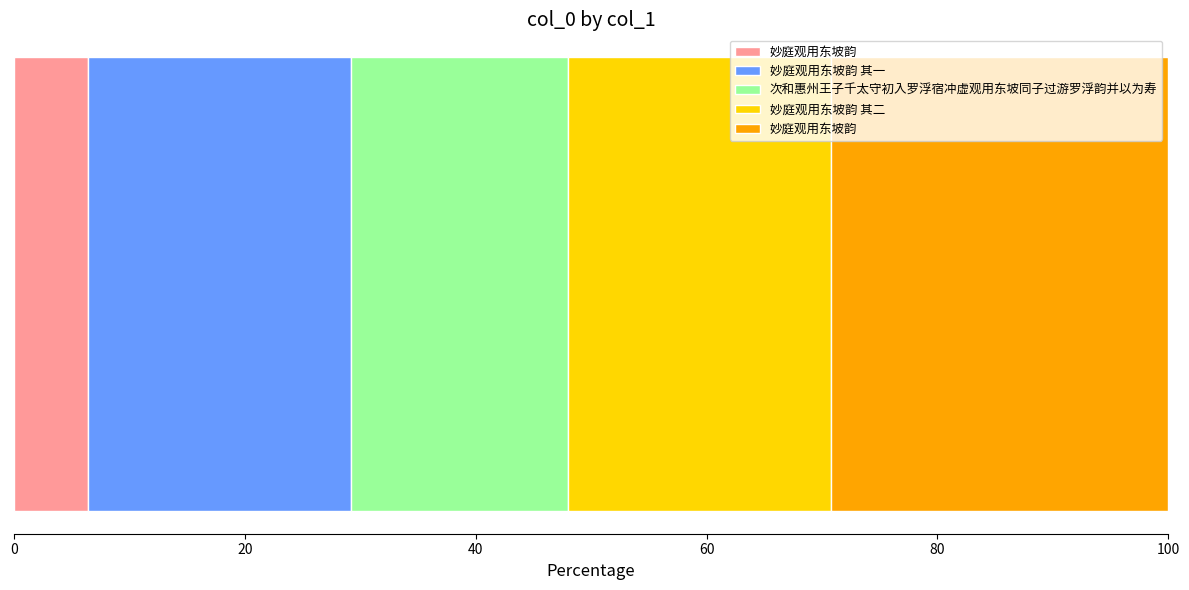

List the labels in order of value, smallest first.

妙庭观用东坡韵, 次和惠州王子千太守初入罗浮宿冲虚观用东坡同子过游罗浮韵并以为寿, 妙庭观用东坡韵 其一, 妙庭观用东坡韵 其二, 妙庭观用东坡韵